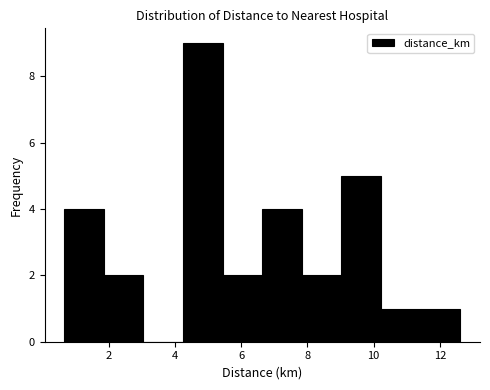

How tall is the bar that spans 5.4 to 6.6 on the x-axis? Neither the bar edges nor the heights are printed on the chart, so give them approximately, as read against the axes.

2